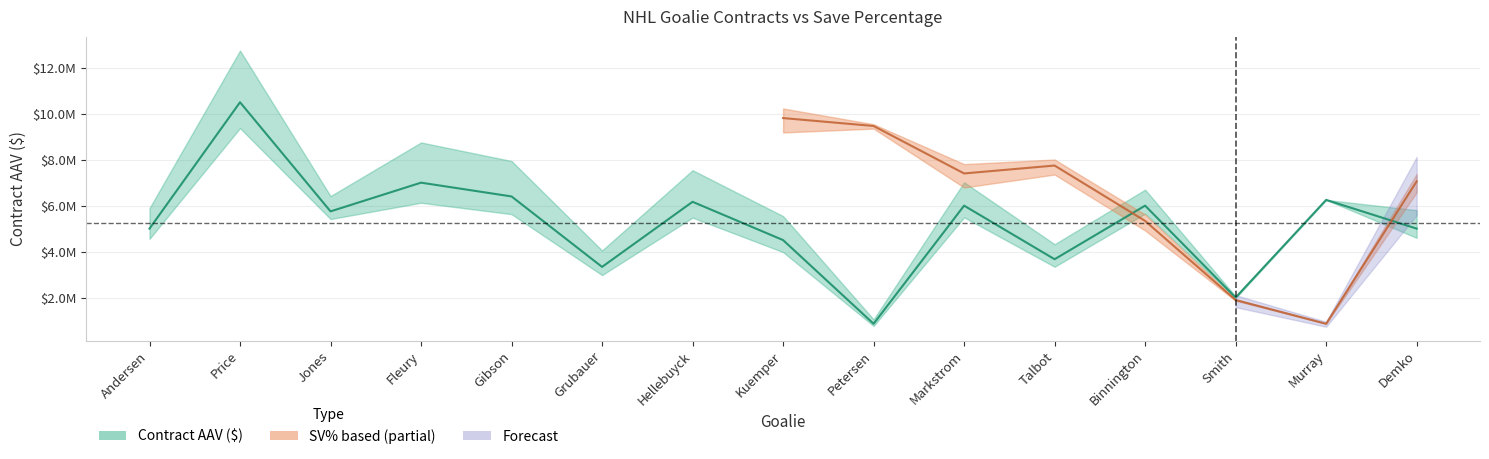

How many points are higher than both their immediate neighbors (excluding endpoints)?

6